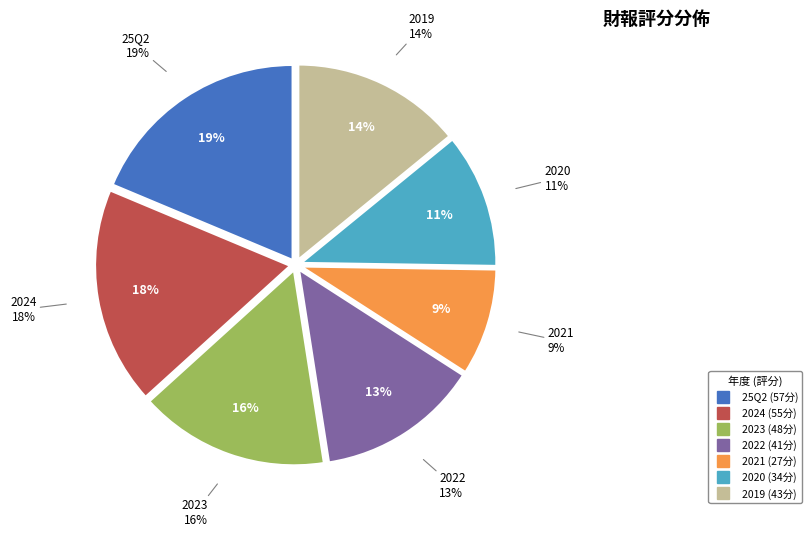

To the nearest percent, what percentage of the pie is 2019?

14%